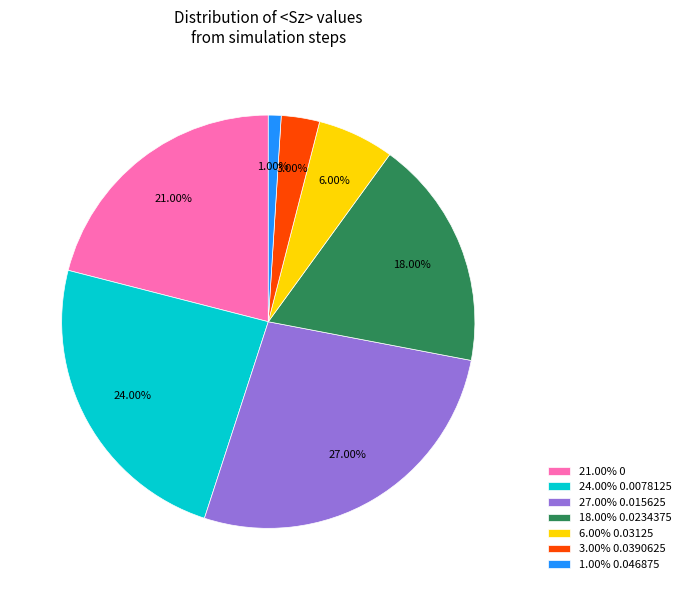

Rank the categories by value from lowest to highest.

1.00% 0.046875, 3.00% 0.0390625, 6.00% 0.03125, 18.00% 0.0234375, 21.00% 0, 24.00% 0.0078125, 27.00% 0.015625